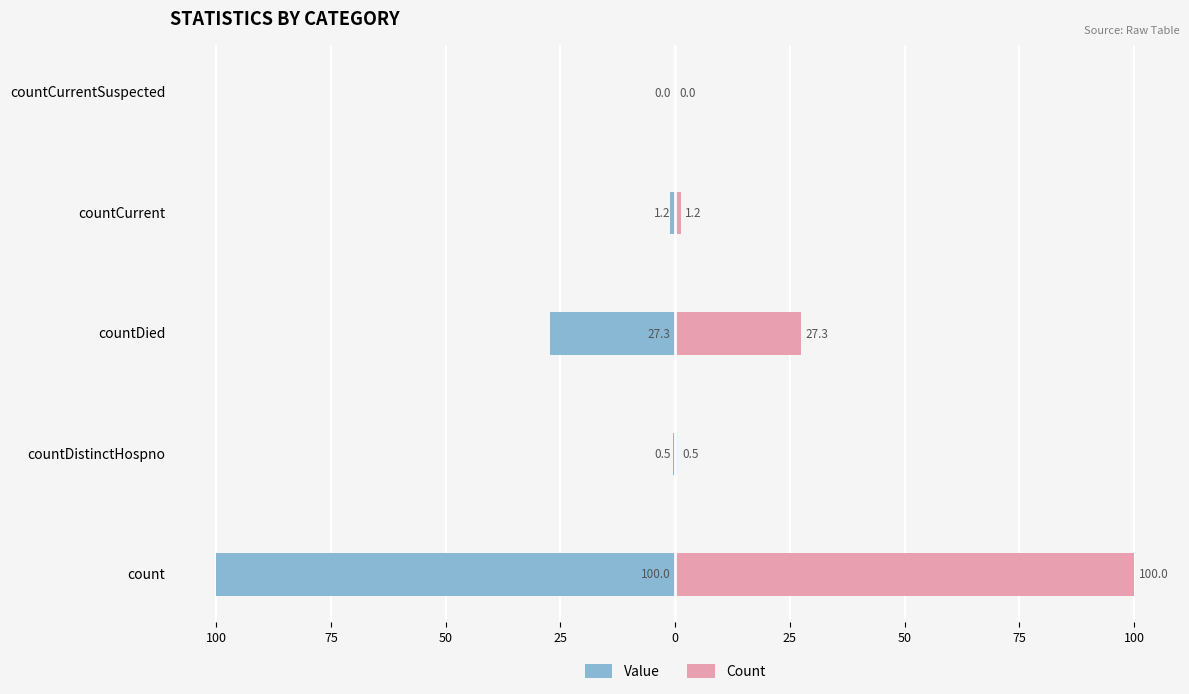

What is the value of the Value bar at the 2nd from the left?

-0.5